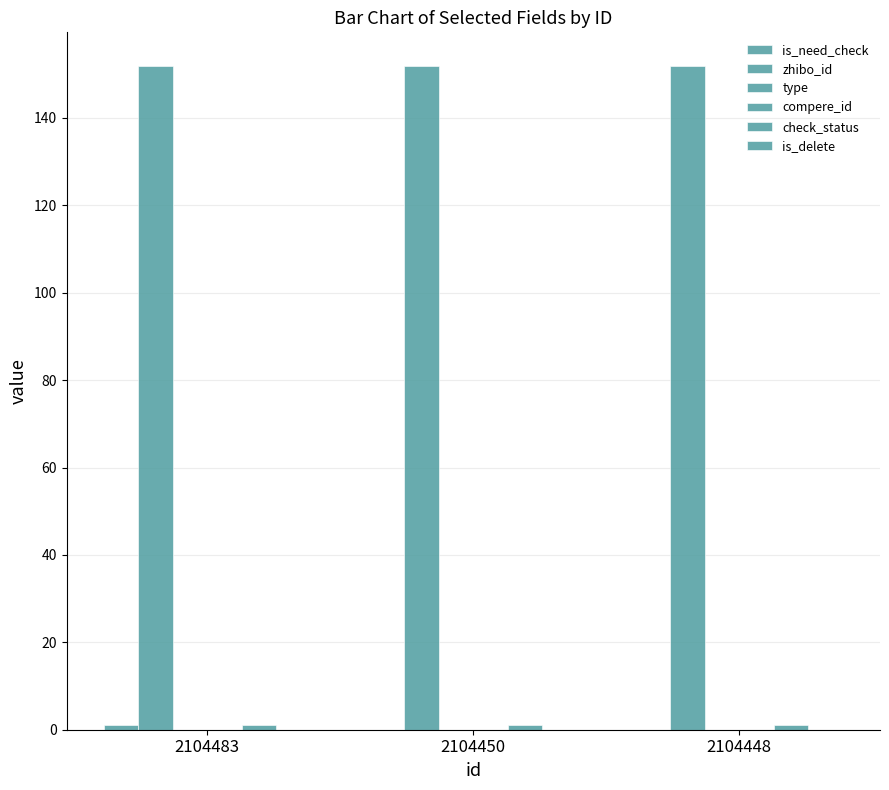

Are the bars horizontal?

No